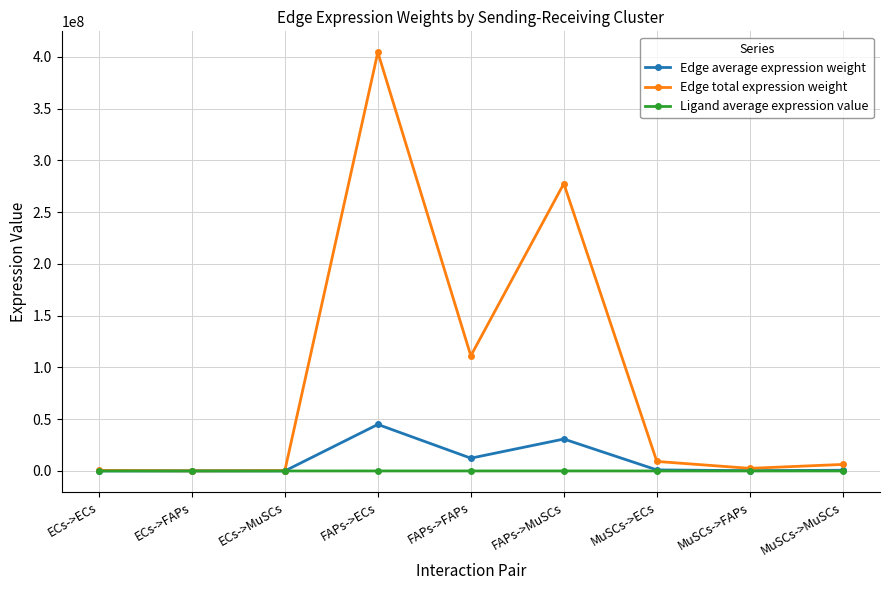

What is the total value across all series at MuSCs->MuSCs?

7014761.5